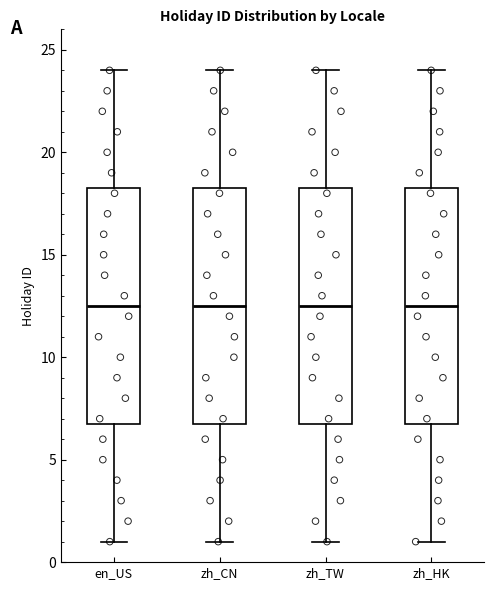

Where does the upper whisker of the box for en_US end on the y-axis? The values are not printed on the chart, so give them approximately, as read against the axis.

24.0